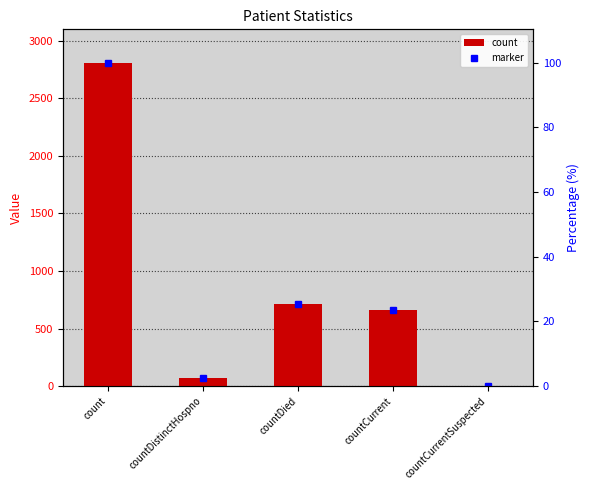

What is the maximum value shown in the chart?

2809